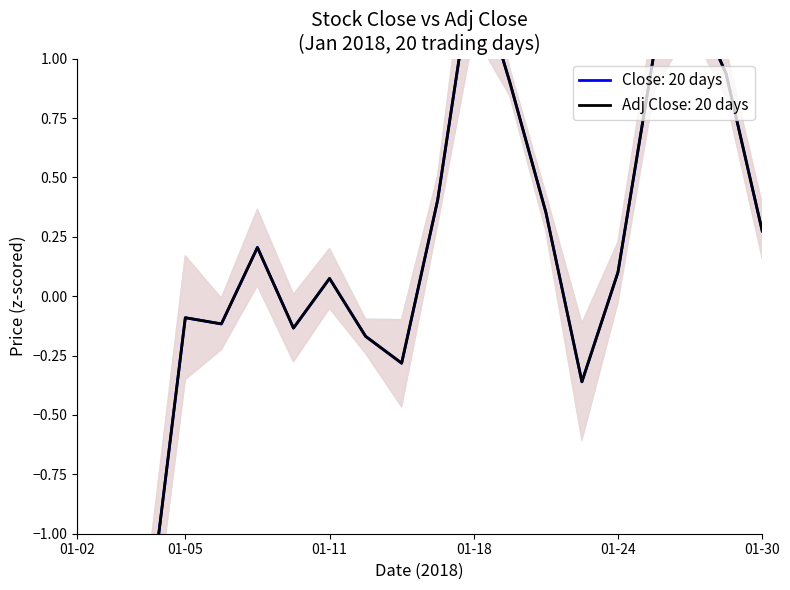

Where does the Adj Close series first go above 0?

2018-01-09